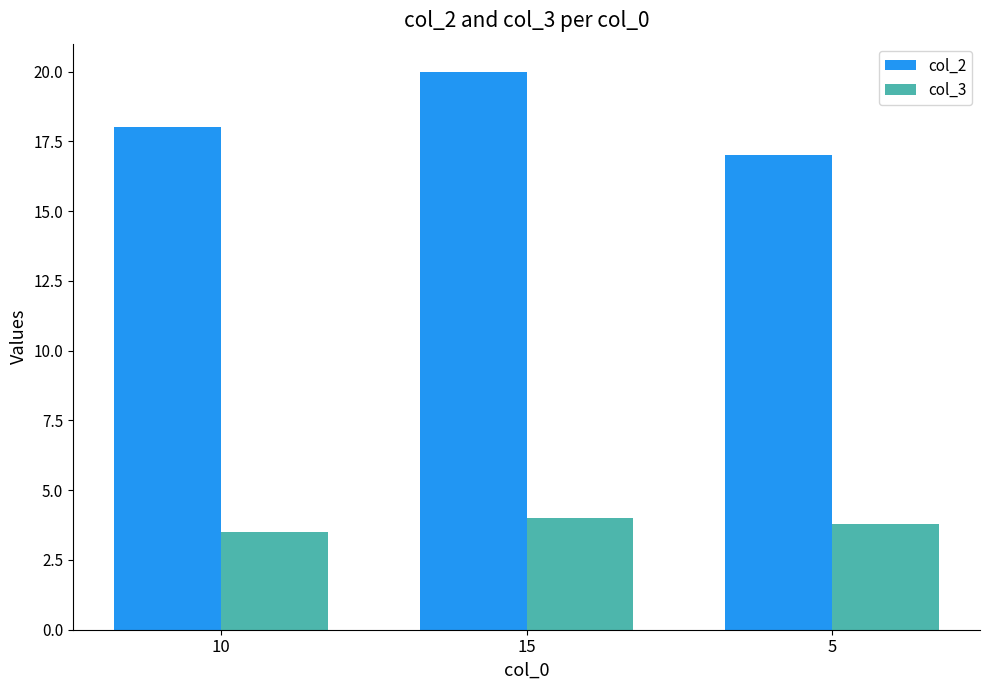

Which series has the widest spread of values?

col_2